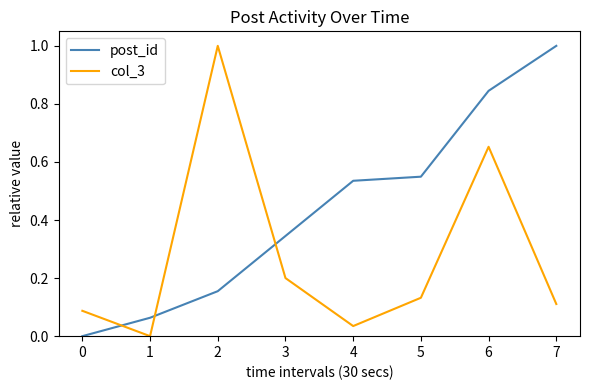

Which series changed the most between 0 and 2?

col_3